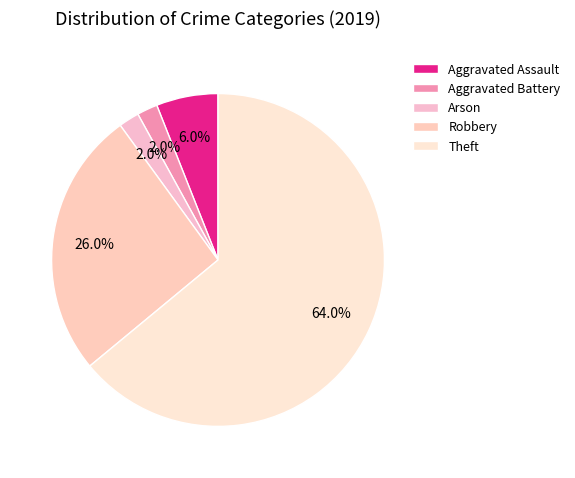

To the nearest percent, what percentage of the pie is Aggravated Battery?

2%